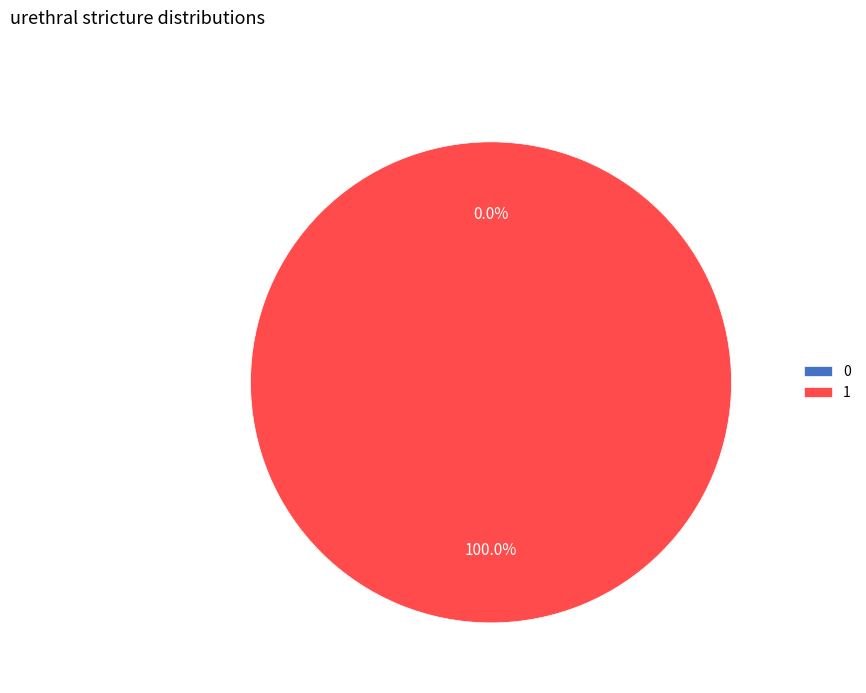

True or false: 1 accounts for 100% of the total.

True